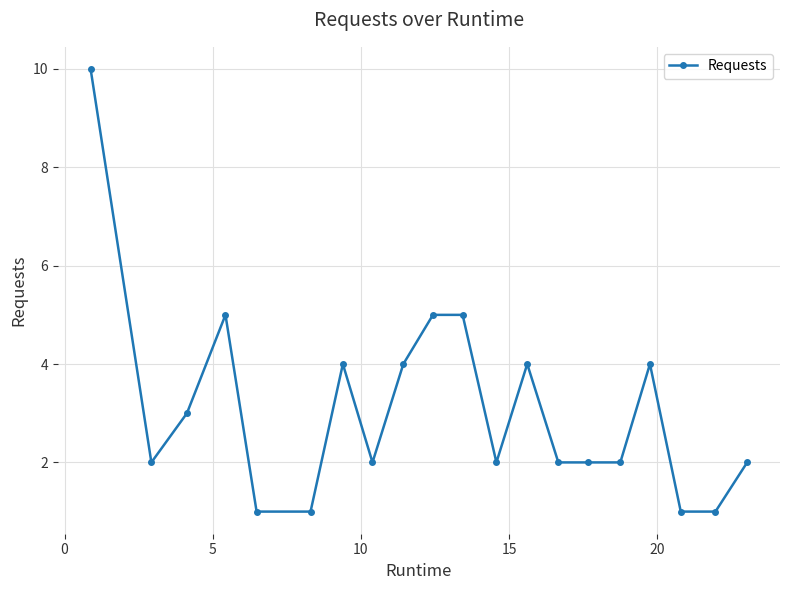

Reading left to right, what are all the values shown in this chart?

10	2	3	5	1	1	4	2	4	5	5	2	4	2	2	2	4	1	1	2